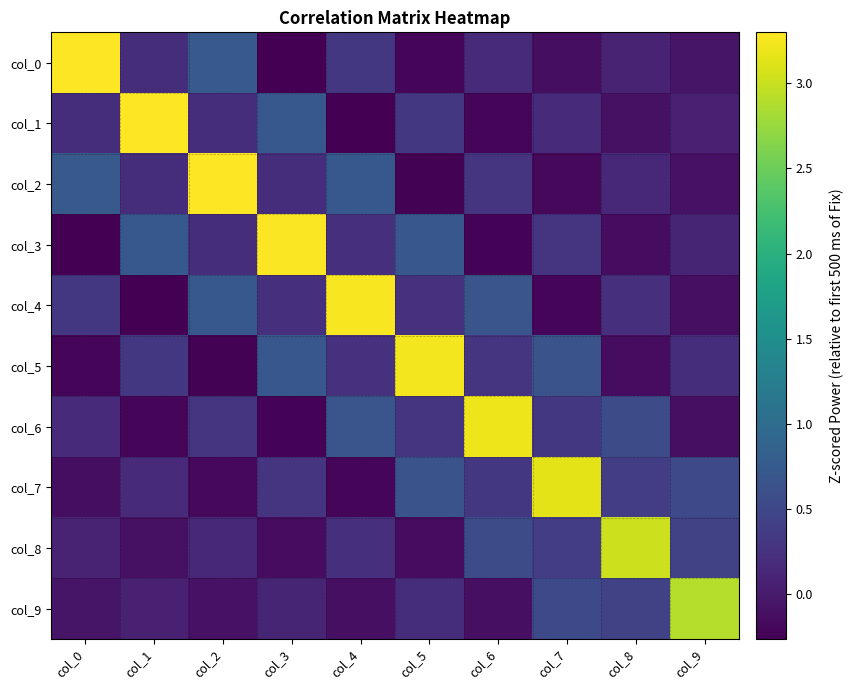

Reading left to right, extract all data points from this chart.

col_0: col_0=3.3	col_1=0.2	col_2=0.7	col_3=-0.3	col_4=0.3	col_5=-0.2	col_6=0.2	col_7=-0.1	col_8=0.1	col_9=-0.1
col_1: col_0=0.2	col_1=3.3	col_2=0.2	col_3=0.7	col_4=-0.3	col_5=0.3	col_6=-0.2	col_7=0.2	col_8=-0.1	col_9=0.1
col_2: col_0=0.7	col_1=0.2	col_2=3.3	col_3=0.2	col_4=0.7	col_5=-0.2	col_6=0.3	col_7=-0.2	col_8=0.1	col_9=-0.1
col_3: col_0=-0.3	col_1=0.7	col_2=0.2	col_3=3.3	col_4=0.2	col_5=0.7	col_6=-0.2	col_7=0.3	col_8=-0.1	col_9=0.1
col_4: col_0=0.3	col_1=-0.3	col_2=0.7	col_3=0.2	col_4=3.3	col_5=0.2	col_6=0.7	col_7=-0.2	col_8=0.2	col_9=-0.1
col_5: col_0=-0.2	col_1=0.3	col_2=-0.2	col_3=0.7	col_4=0.2	col_5=3.2	col_6=0.3	col_7=0.6	col_8=-0.1	col_9=0.2
col_6: col_0=0.2	col_1=-0.2	col_2=0.3	col_3=-0.2	col_4=0.7	col_5=0.3	col_6=3.2	col_7=0.3	col_8=0.6	col_9=-0.1
col_7: col_0=-0.1	col_1=0.2	col_2=-0.2	col_3=0.3	col_4=-0.2	col_5=0.6	col_6=0.3	col_7=3.2	col_8=0.4	col_9=0.5
col_8: col_0=0.1	col_1=-0.1	col_2=0.1	col_3=-0.1	col_4=0.2	col_5=-0.1	col_6=0.6	col_7=0.4	col_8=3.0	col_9=0.4
col_9: col_0=-0.1	col_1=0.1	col_2=-0.1	col_3=0.1	col_4=-0.1	col_5=0.2	col_6=-0.1	col_7=0.5	col_8=0.4	col_9=2.9